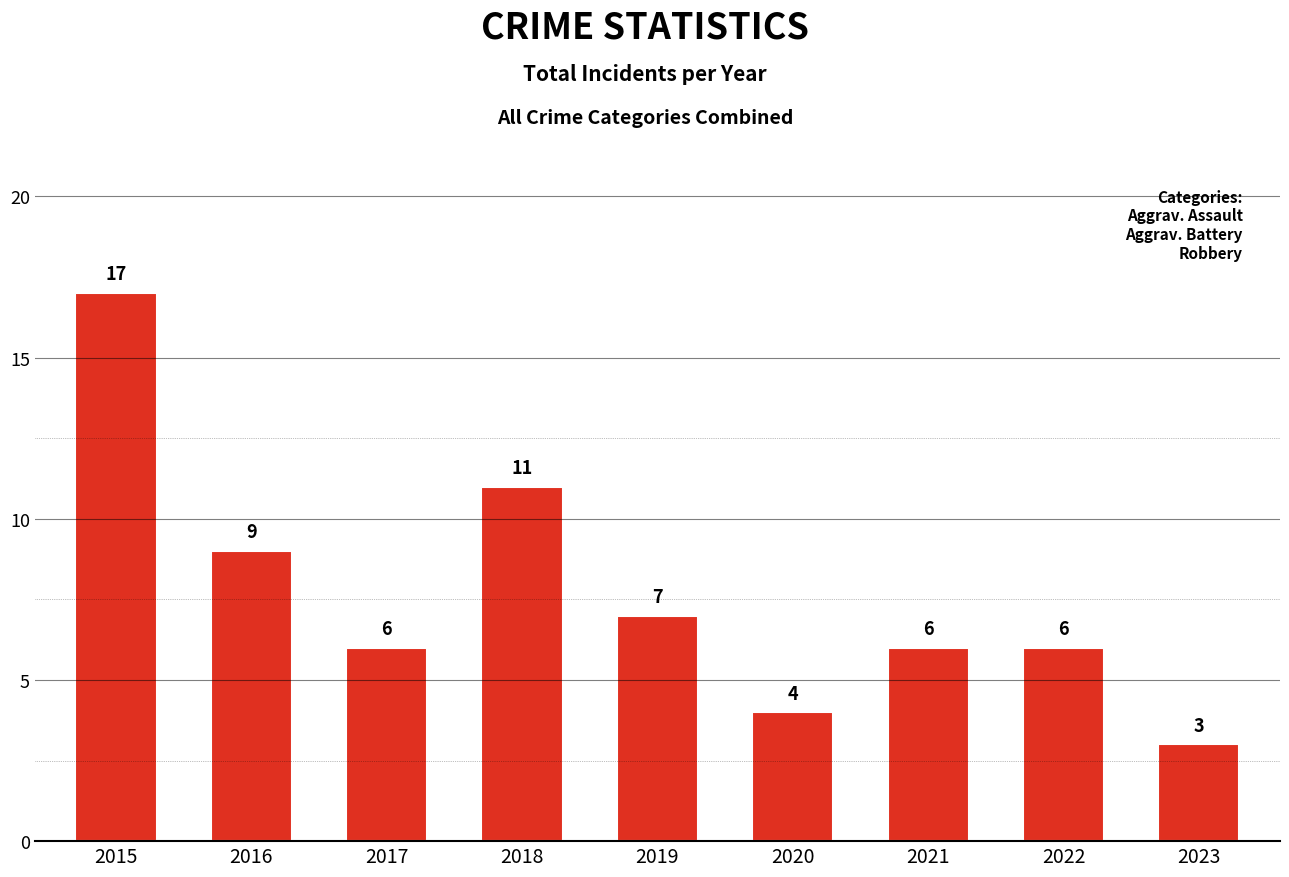

What is the difference between the second highest and minimum values?

8